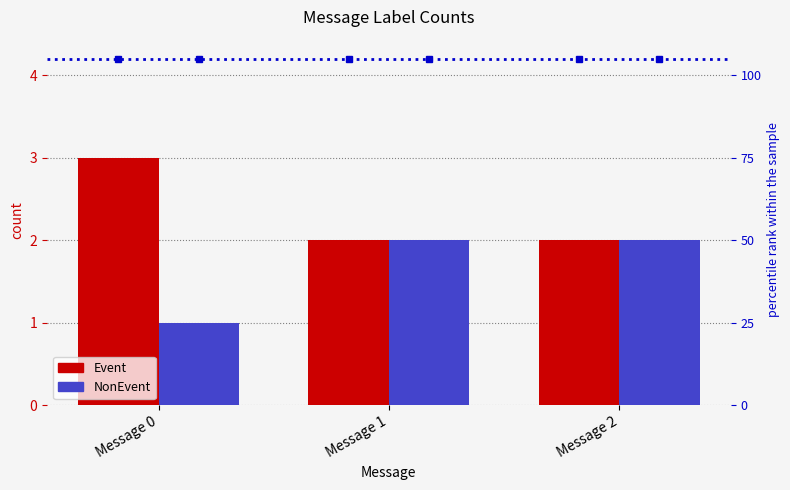

List the series in order of their peak value, lowest first.

NonEvent, Event